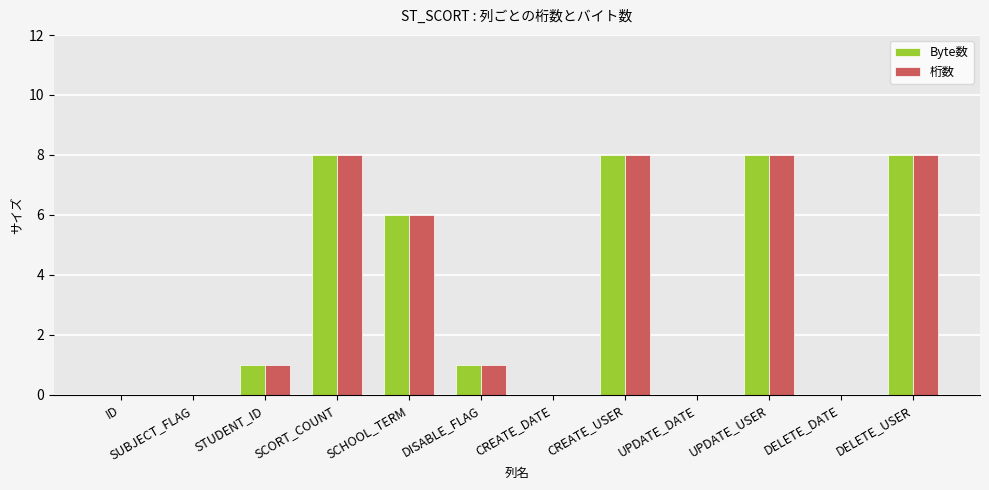

How many data points does each series have?

12